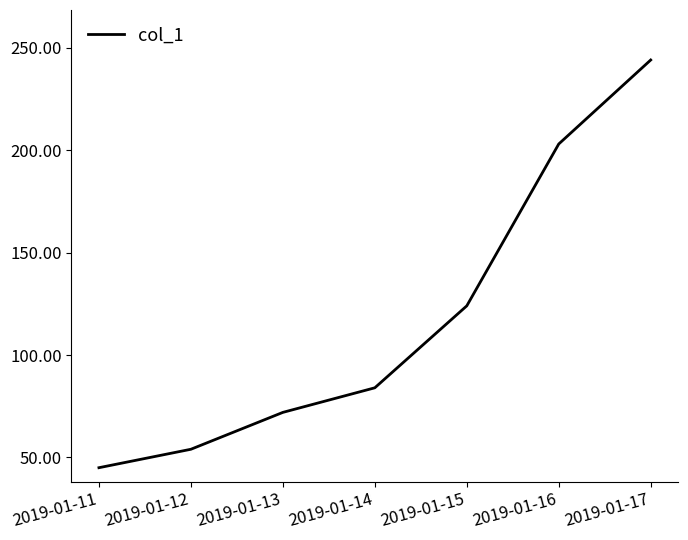

The value at 2019-01-14 is 84. True or false?

True